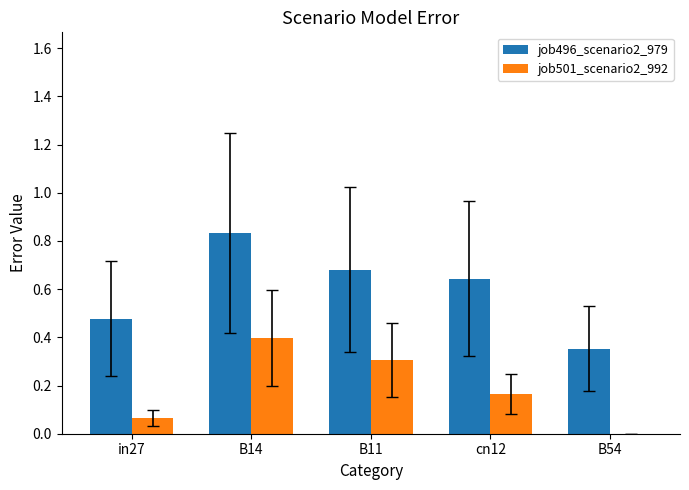

What is the sum of all job496_scenario2_979 values?

3.0